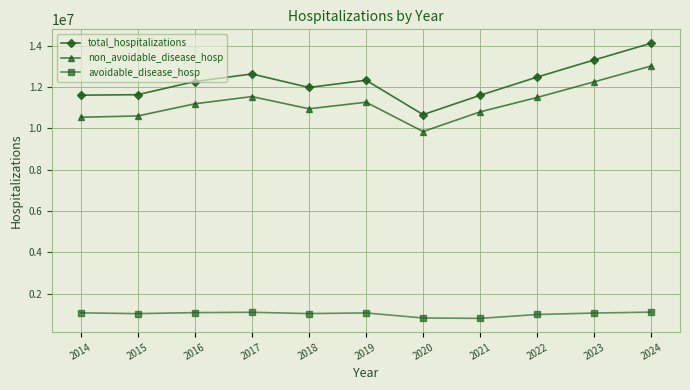

True or false: avoidable_disease_hosp and non_avoidable_disease_hosp intersect in this chart.

False